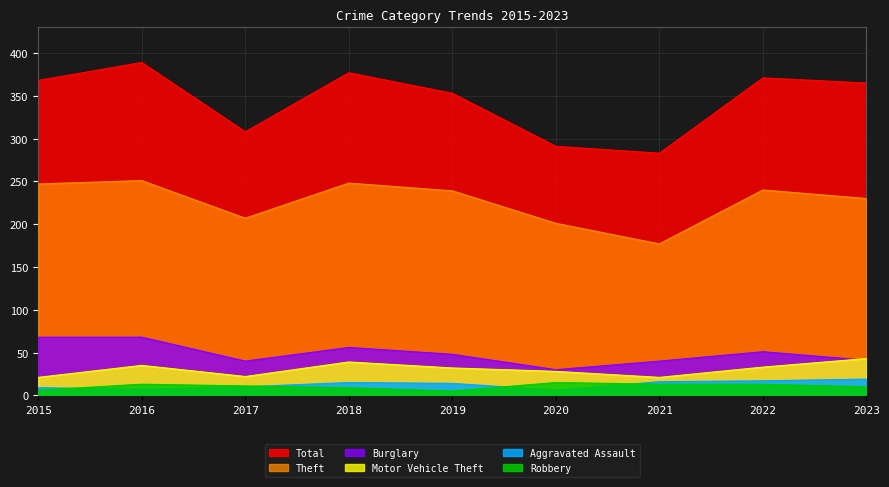

True or false: Aggravated Assault and Total intersect in this chart.

False